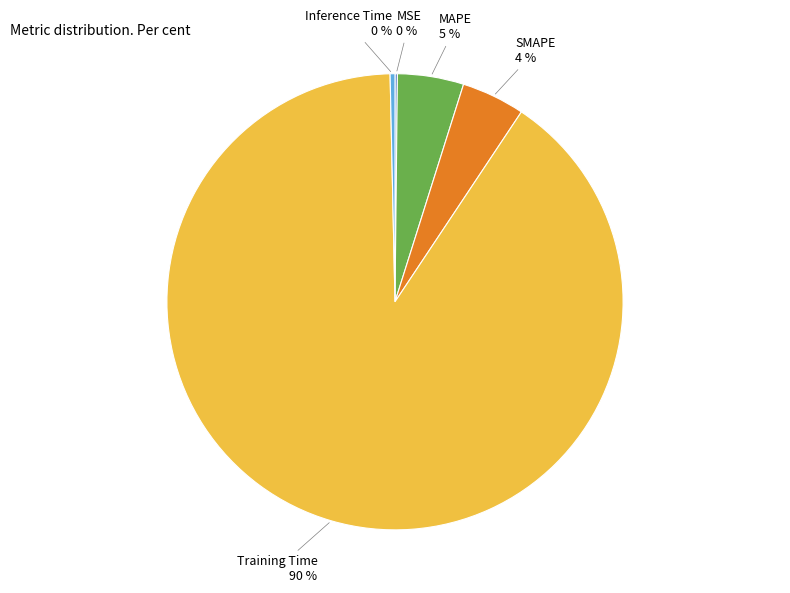

What is the majority slice?

Training Time